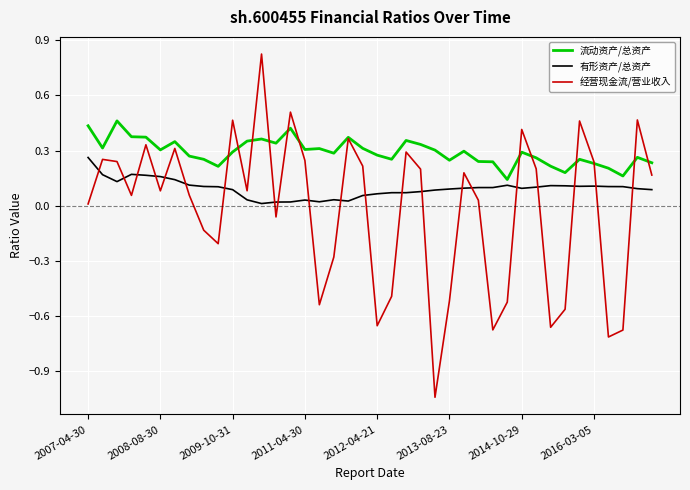

Which series has the largest total across all categories?

流动资产/总资产